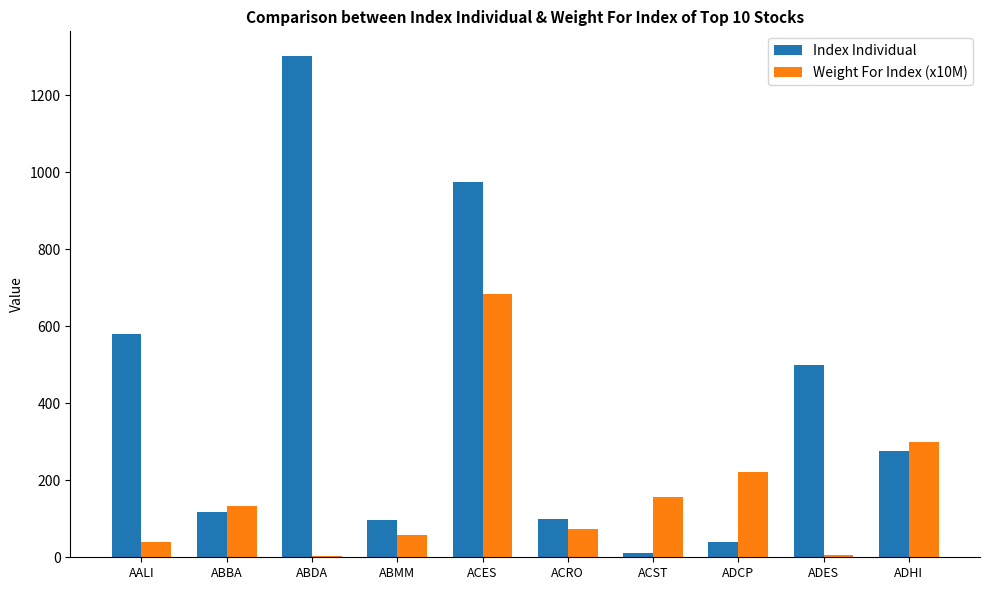

What is the maximum value for Weight For Index (x10M)?

683.3